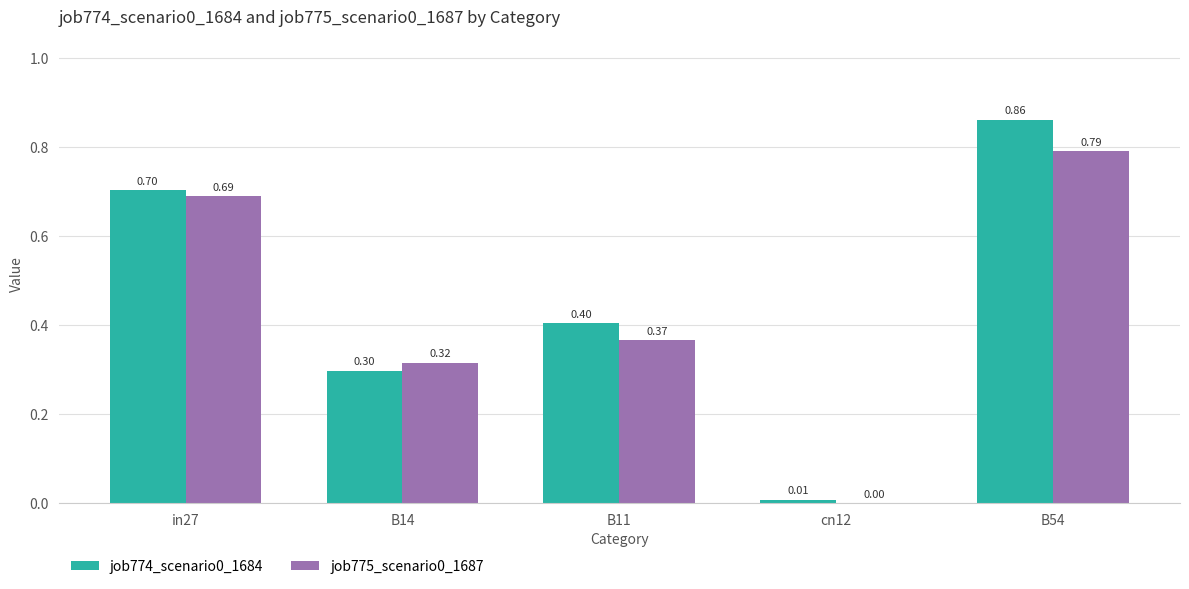

At which category is the sum across all series the highest?

B54